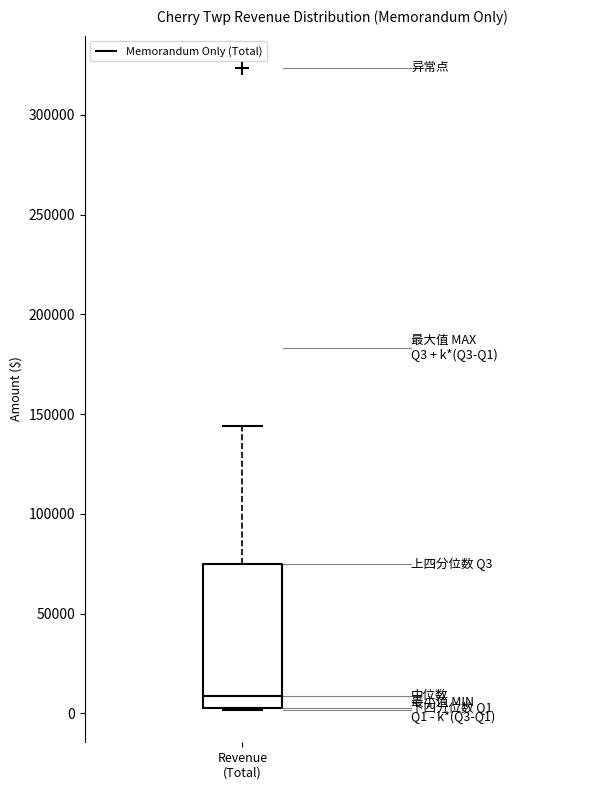

Read this box plot against the y-axis: the position of the median line, the range covered by the box, and the ends of both whiskers. The values are not printed on the chart, so give them approximately, as read against the axis.

median 10000, box 5000 to 75000, whiskers 0 to 145000